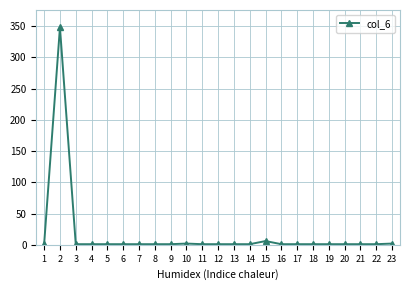

How many lines are shown in the chart?

1